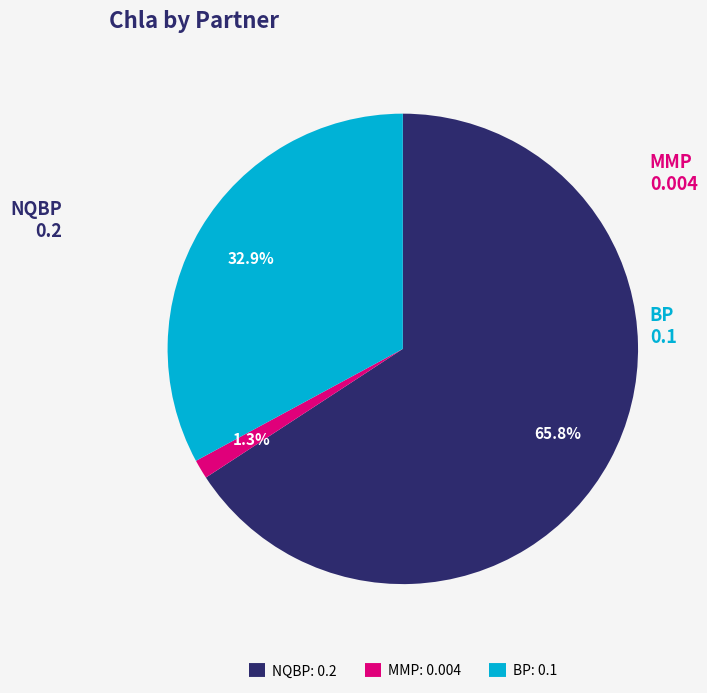

Which category accounts for the majority?

NQBP